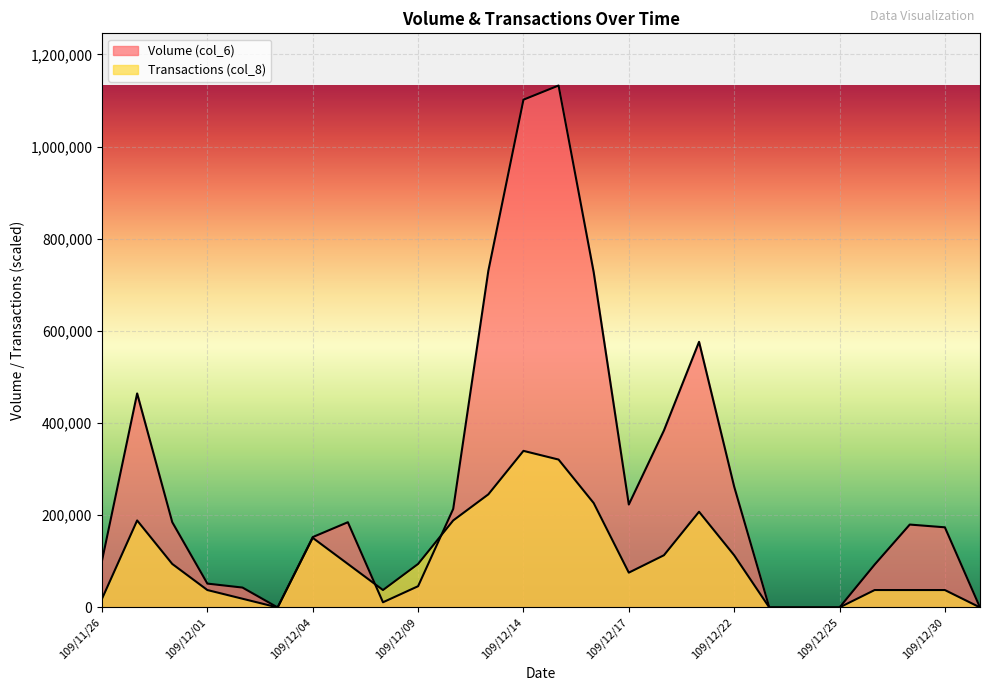

Reading right to left, extract all data points from this chart.

Volume (col_6): 0	173850	179840	93000	0	0	0	262180	576310	383930	223310	727260	1132440	1101730	730420	213850	46070	11220	184910	152660	0	43120	51730	184980	464320	101500
Transactions (col_8): 0	37748	37748	37748	0	0	0	113244	207614	113244	75496	226488	320858	339732	245362	188740	94370	37748	94370	150992	0	18874	37748	94370	188740	18874